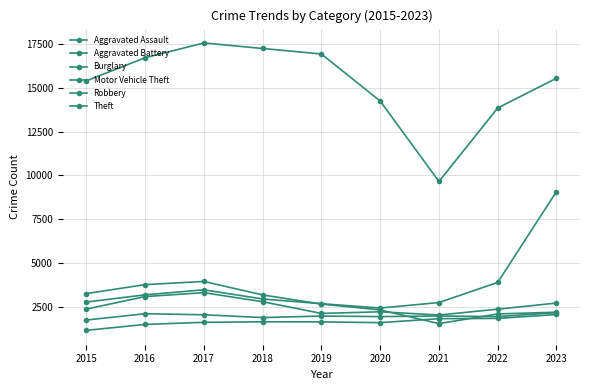

Is this an area chart (filled region under the line)?

No